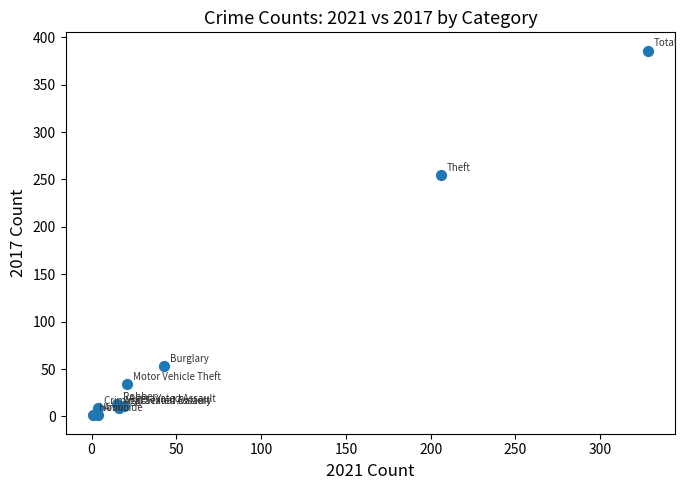

What Y value in the scatter plot is closest to 193?

255